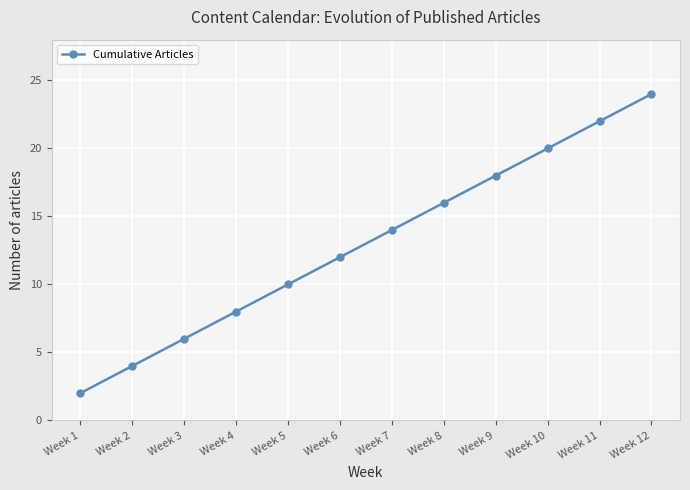

Rank the categories by value from lowest to highest.

Week 1, Week 2, Week 3, Week 4, Week 5, Week 6, Week 7, Week 8, Week 9, Week 10, Week 11, Week 12